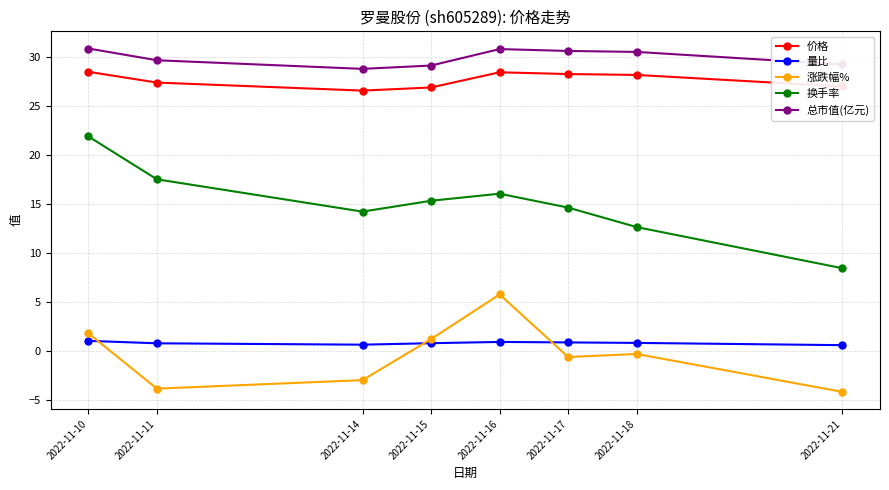

True or false: 量比 has more than 0 points higher than both neighbors.

True